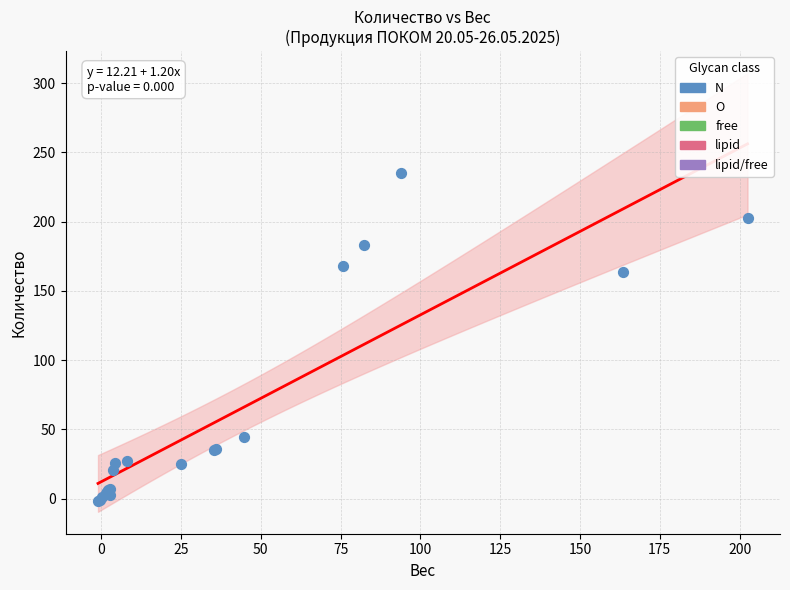

What Y value in the scatter plot is closest to 116?

163.3